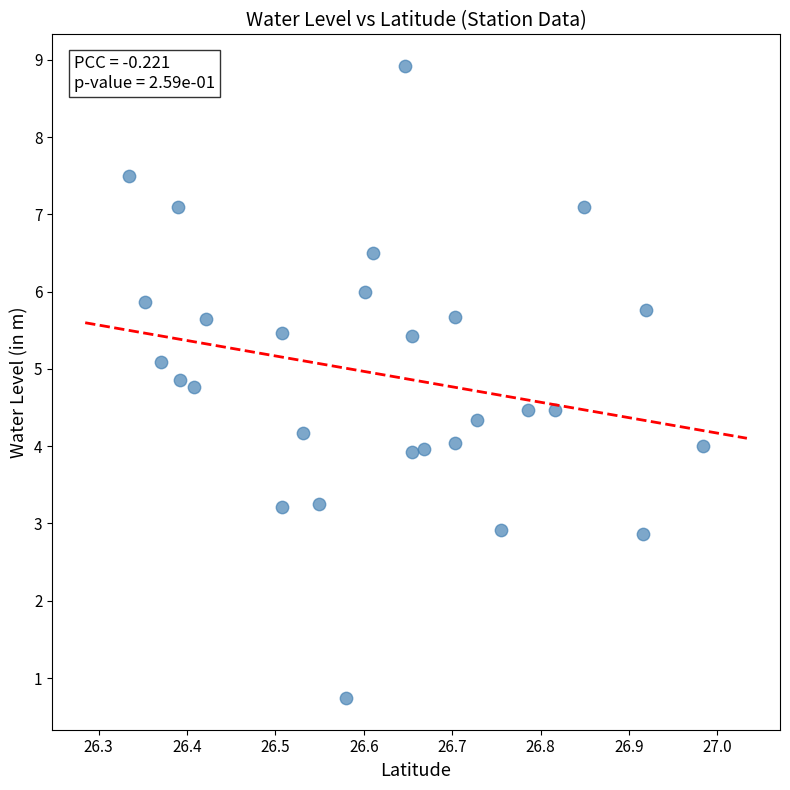

What is the range of X values (max minus min)?

0.6